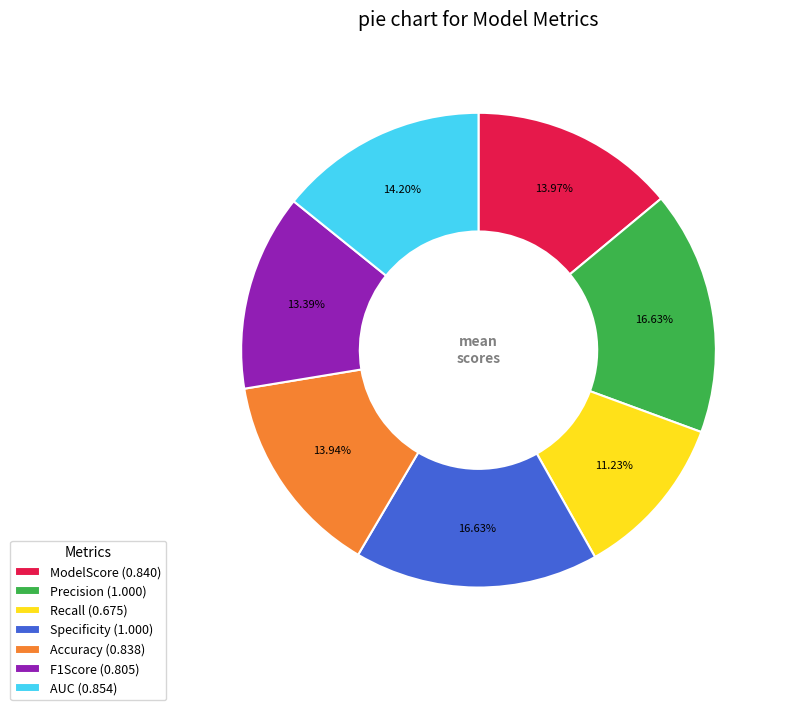

What percentage is NOT represented by Accuracy?

86.1%